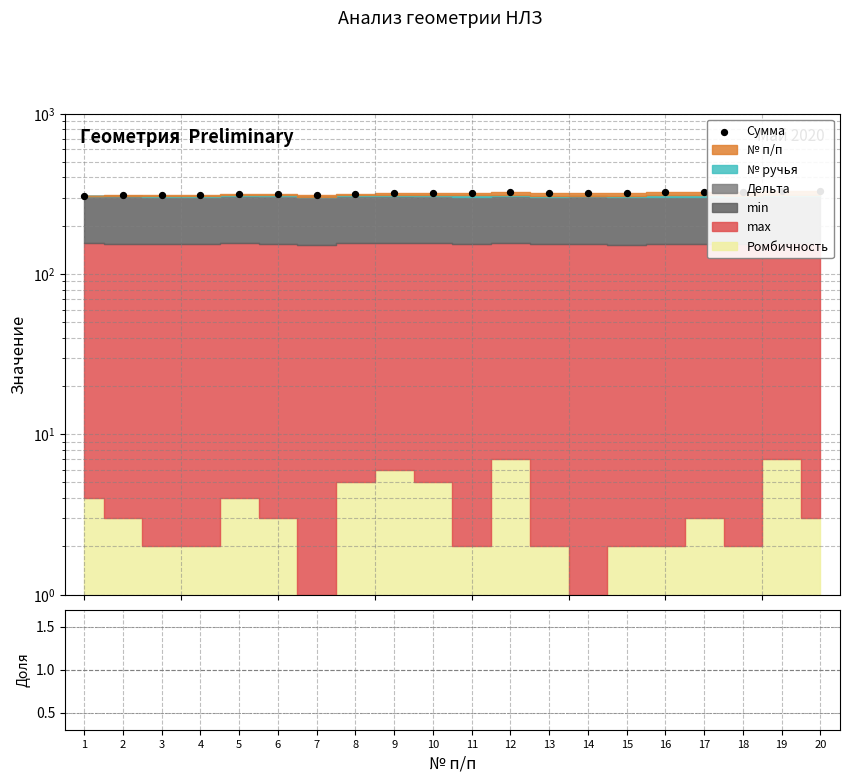

At which category is the sum across all series the highest?

20